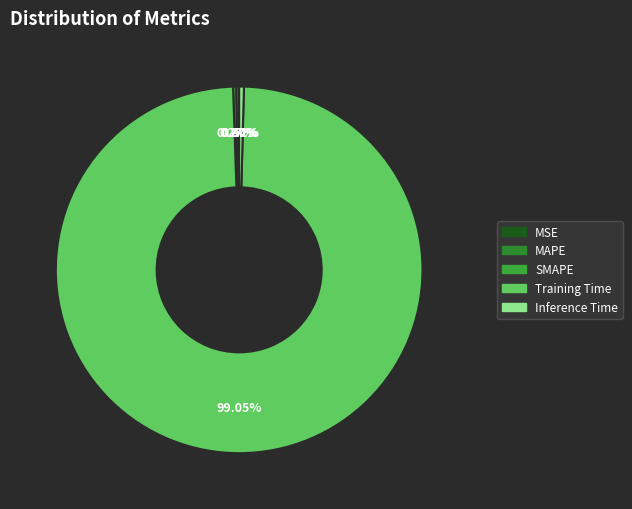

How many segments does this pie chart have?

5